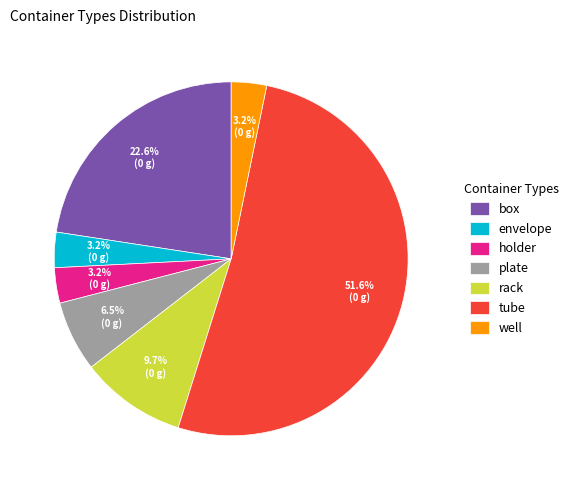

Which slice is the largest?

tube